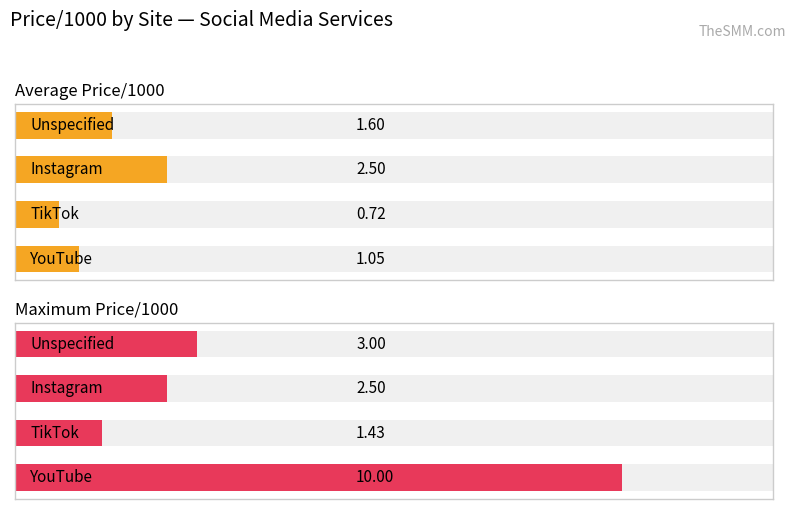

What is the total value across all series at 2?

5.0